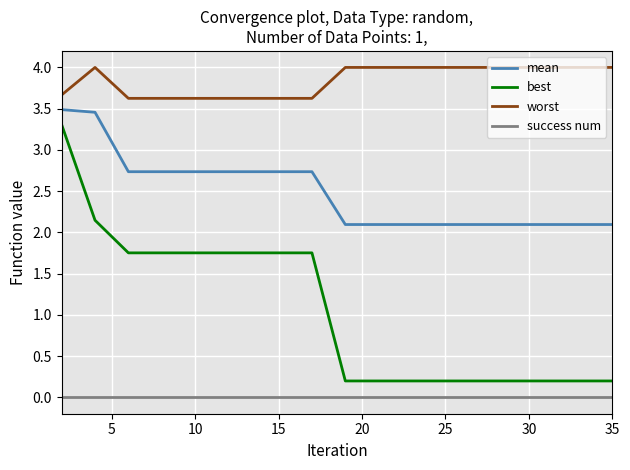

Rank the series by their average value, from lowest to highest.

success num, best, mean, worst